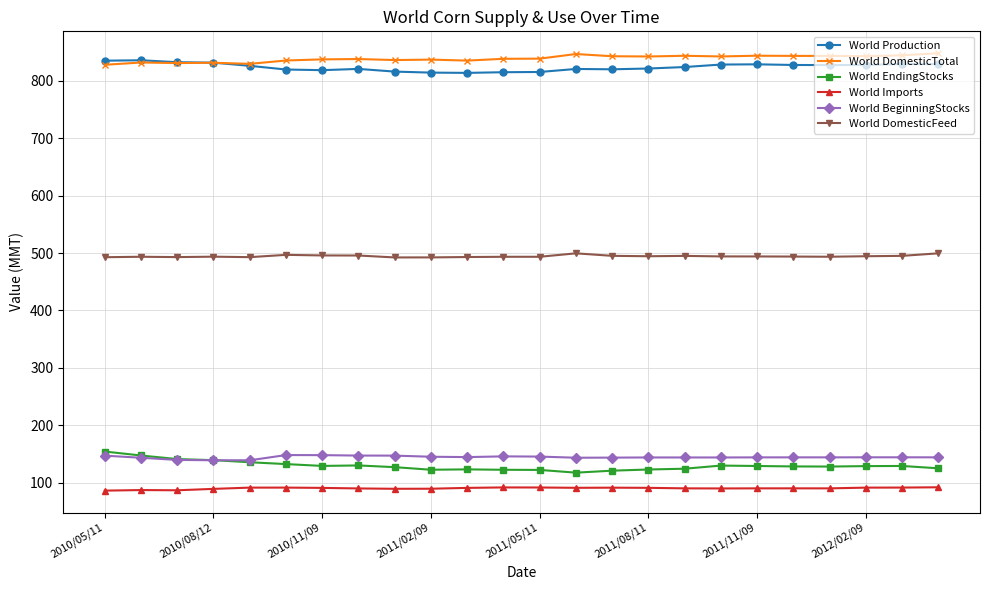

What is the maximum value shown in the chart?

848.1